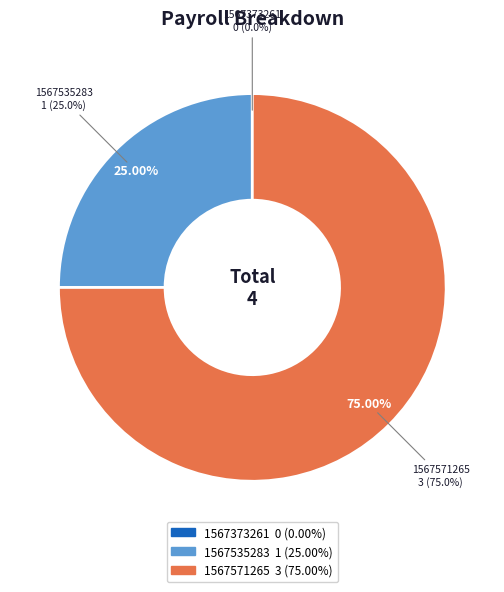

What is the largest slice in the pie chart?

1567571265